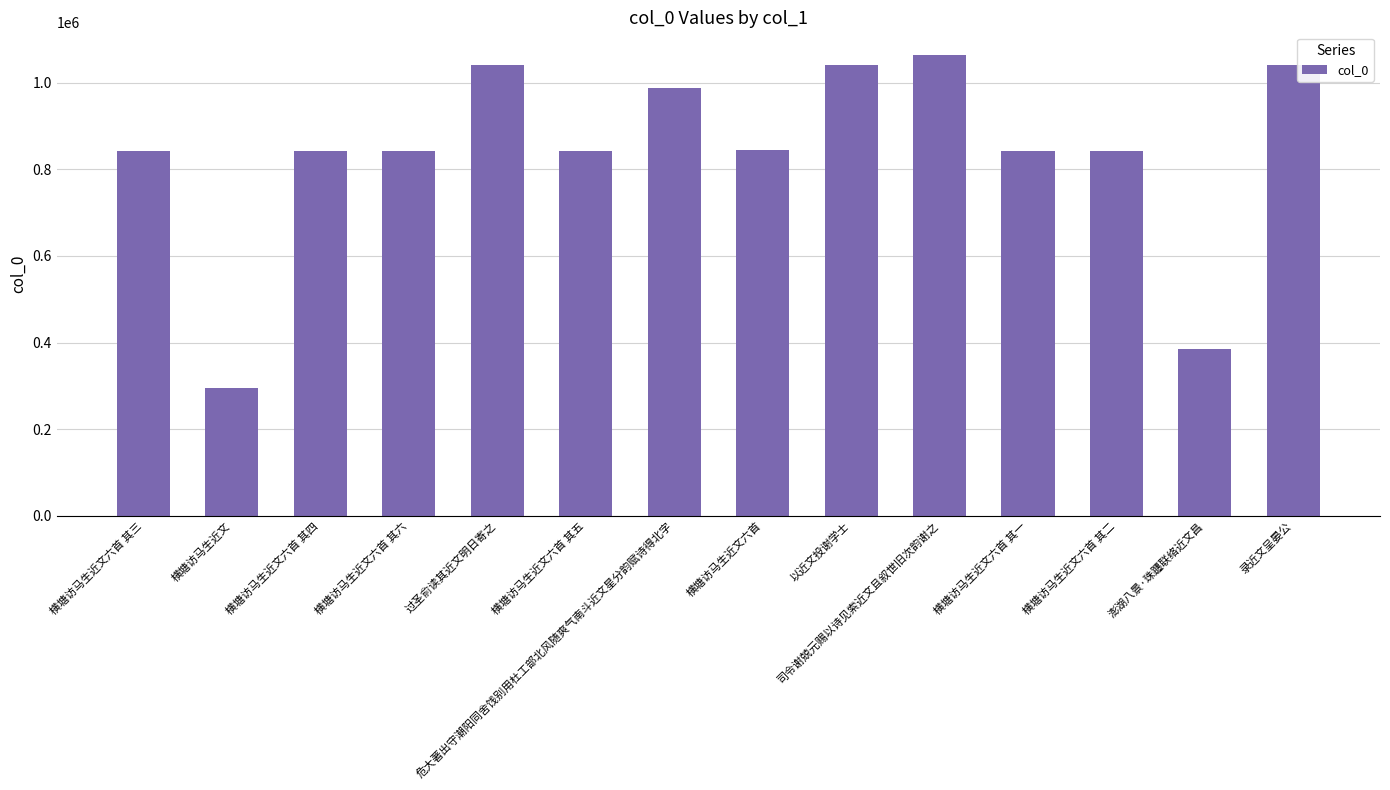

What is the average value?

839190